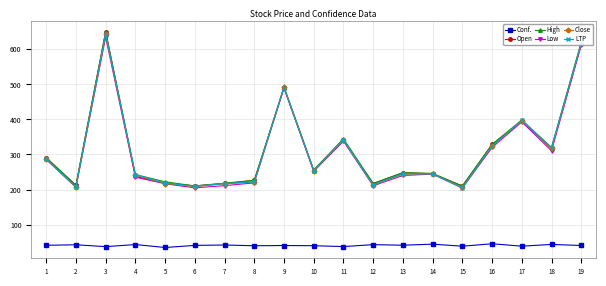

Does the chart have visible grid lines?

Yes